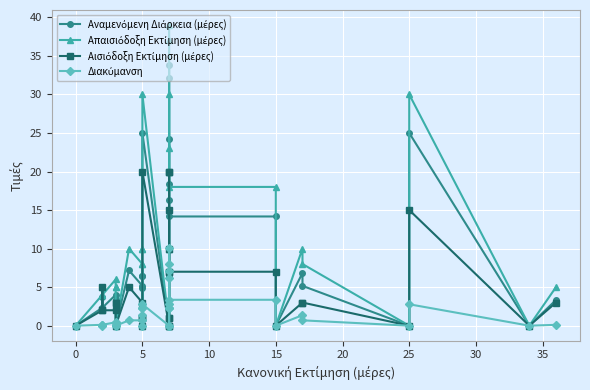

True or false: Αναμενόμενη Διάρκεια (μέρες) and Διακύμανση intersect in this chart.

False